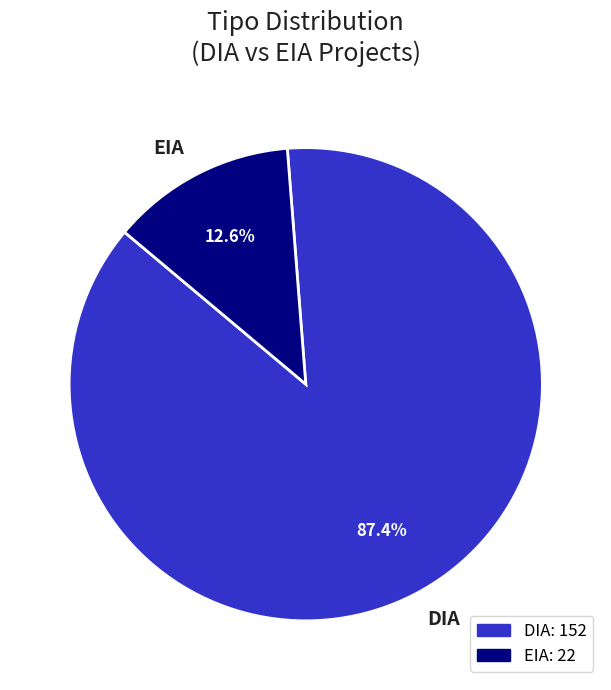

What is the ratio of the value at DIA to the value at EIA?

6.9